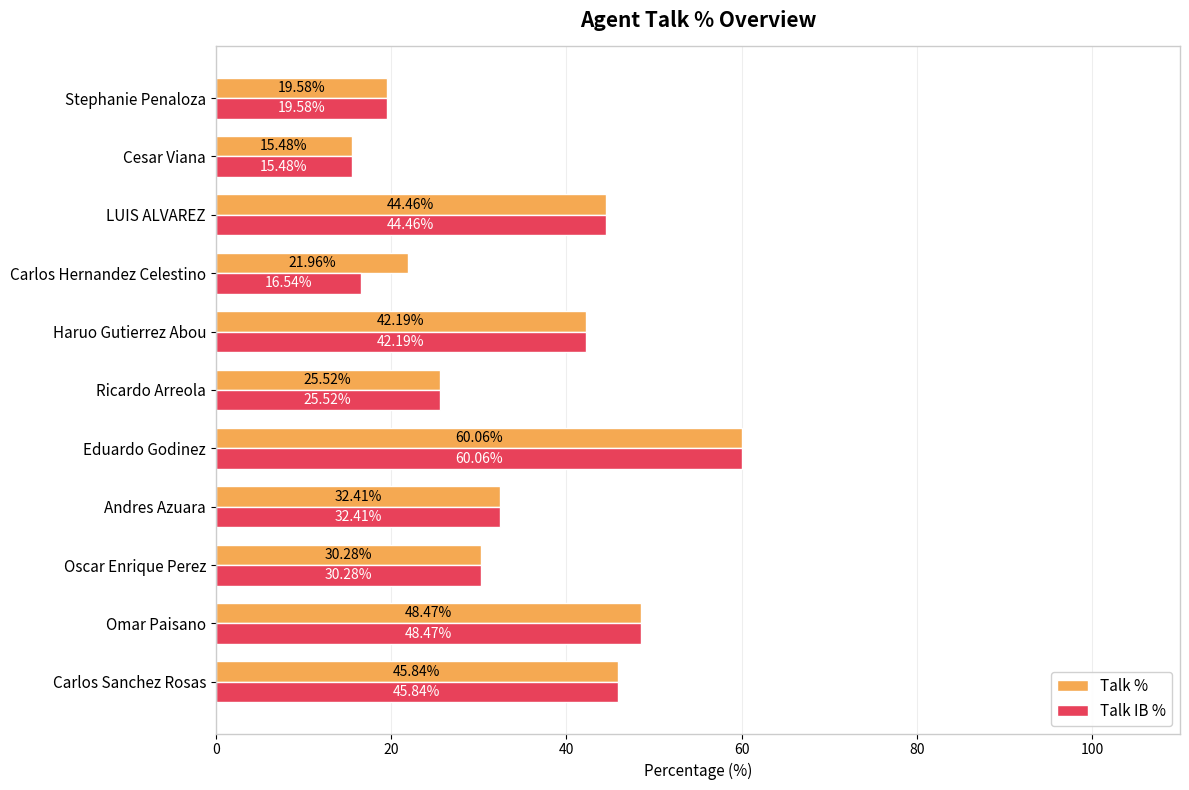

List the labels in order of Talk IB % value, smallest first.

Cesar Viana, Carlos Hernandez Celestino, Stephanie Penaloza, Ricardo Arreola, Oscar Enrique Perez, Andres Azuara, Haruo Gutierrez Abou, LUIS ALVAREZ, Carlos Sanchez Rosas, Omar Paisano, Eduardo Godinez